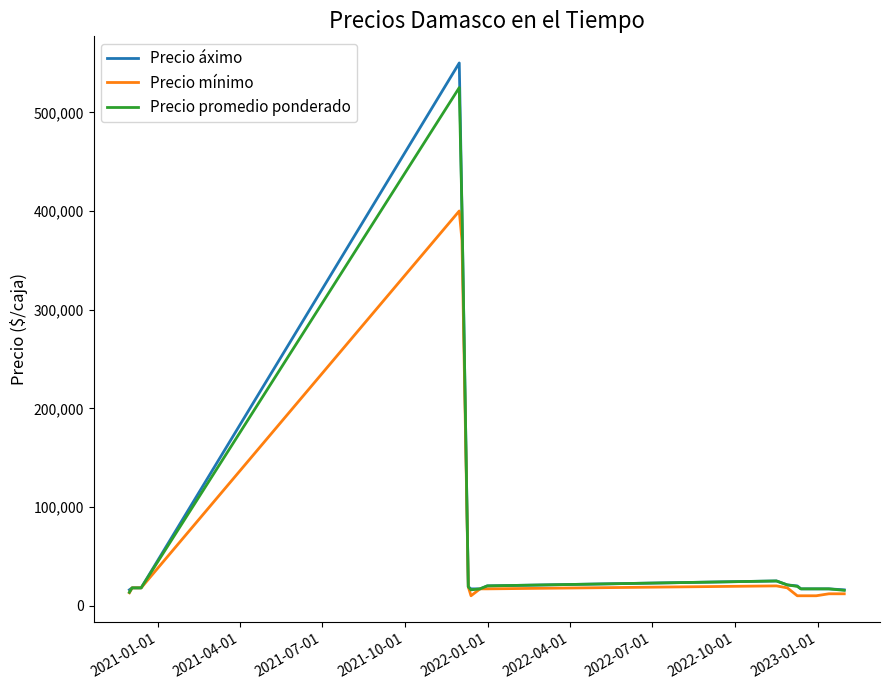

Rank the series by their maximum value, from lowest to highest.

Precio mínimo, Precio promedio ponderado, Precio áximo